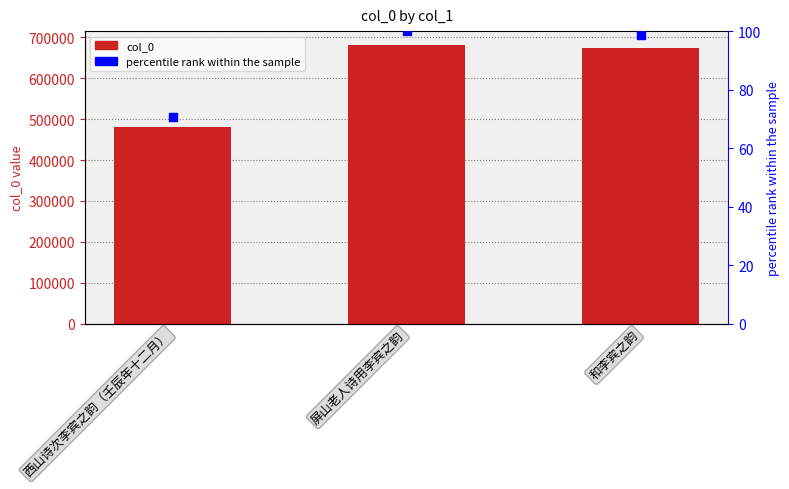

Which series reaches the minimum Y coordinate?

percentile rank within the sample